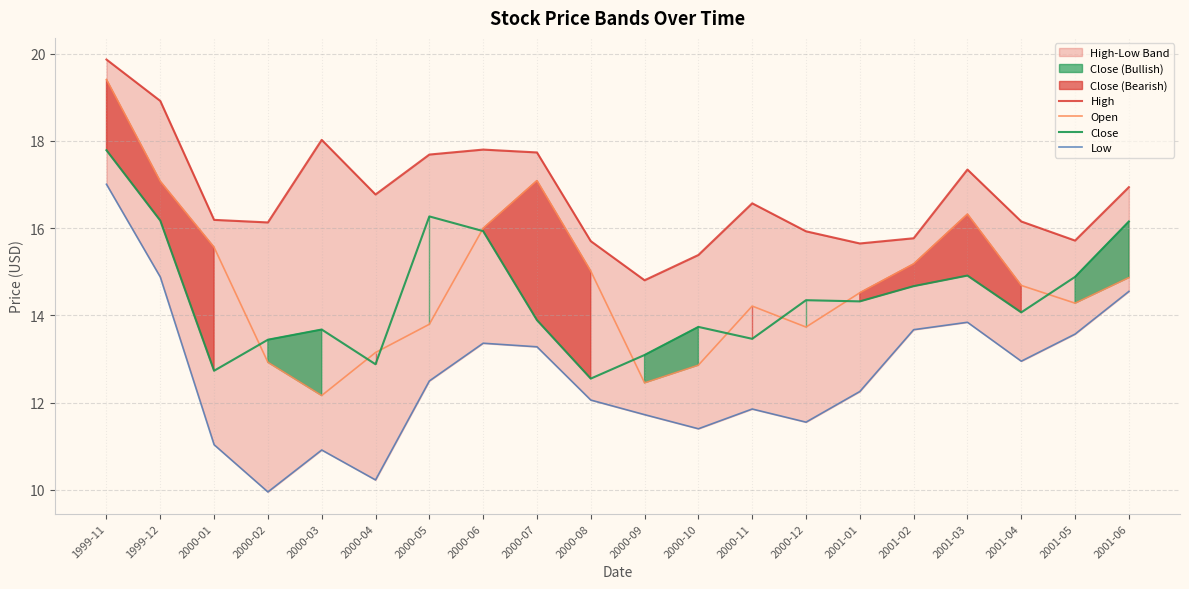

What is the difference between the maximum and minimum values in the Low series?

7.1